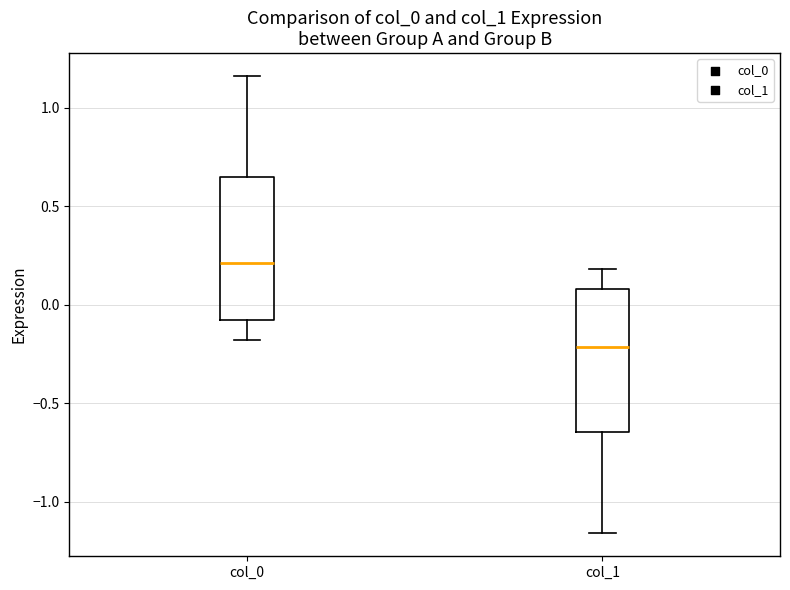

Where does the lower whisker of the box for col_0 end on the y-axis? The values are not printed on the chart, so give them approximately, as read against the axis.

-0.20